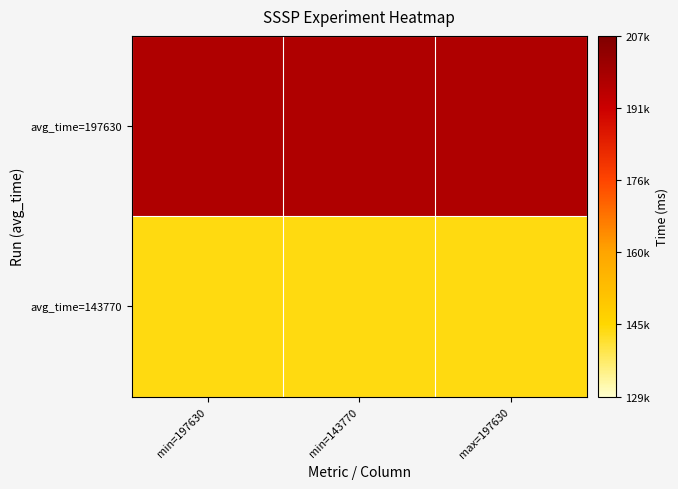

What is the total value across all series at max=197630?

341400